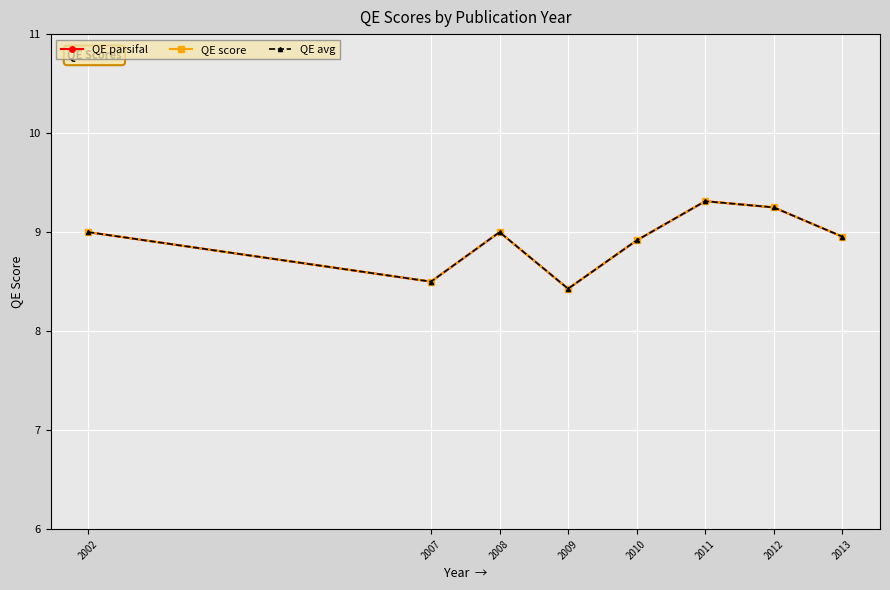

The QE parsifal series shows 9.0 at 2013. True or false?

True